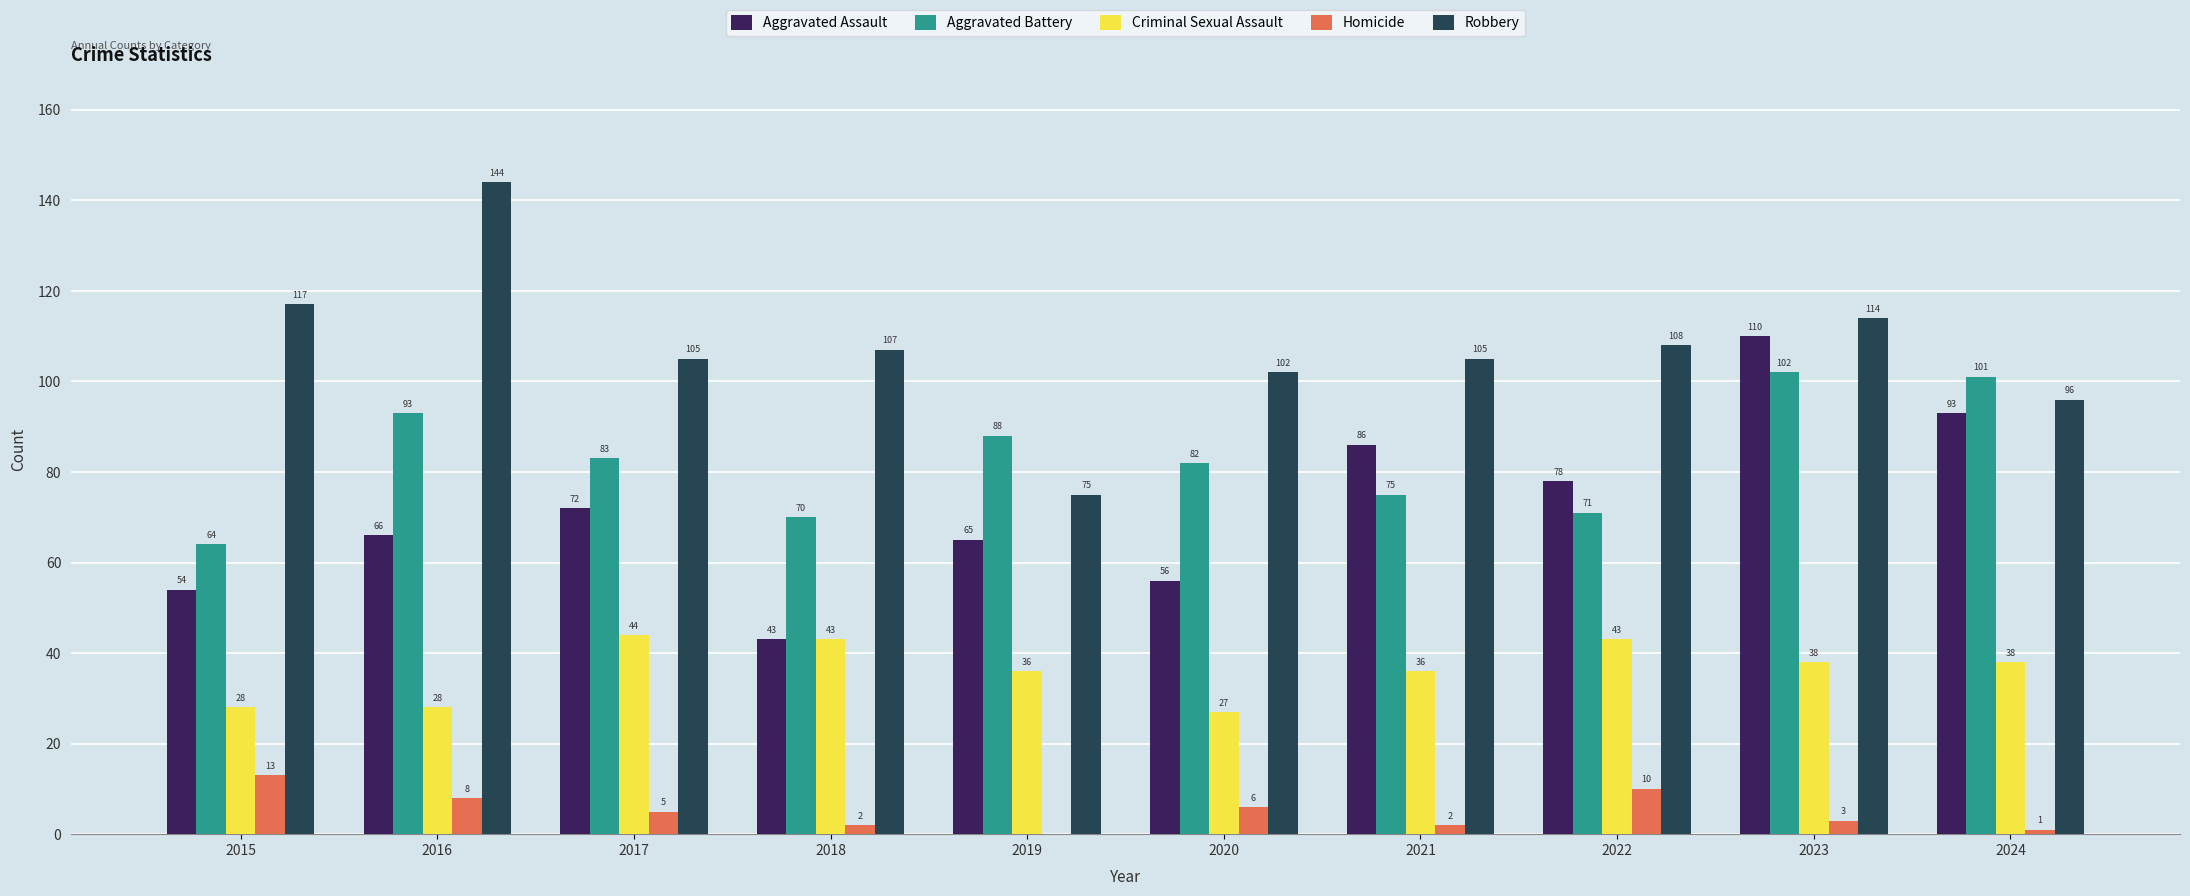

What is the spread (max minus min) of values at 2024?

100